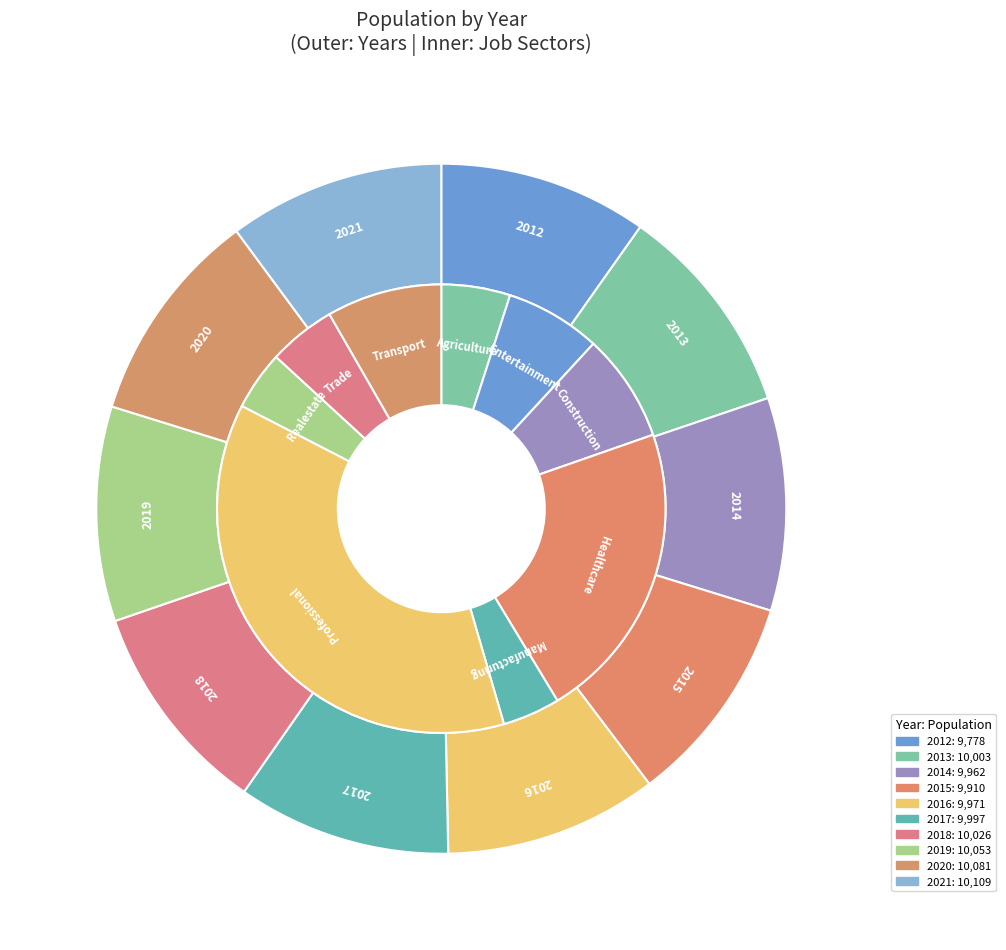

Combined, do 2019 and 2015 account for over 50%?

No